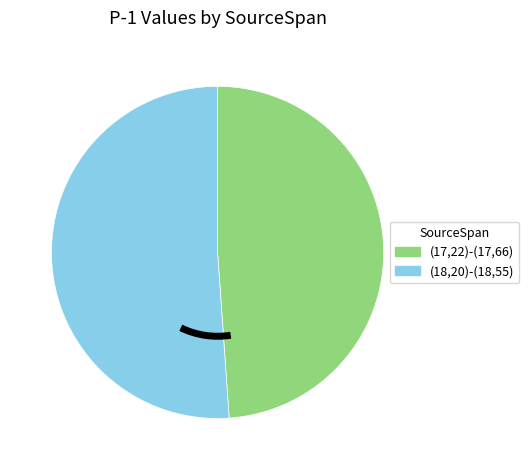

Do (17,22)-(17,66) and (18,20)-(18,55) together represent more than half of the pie?

Yes